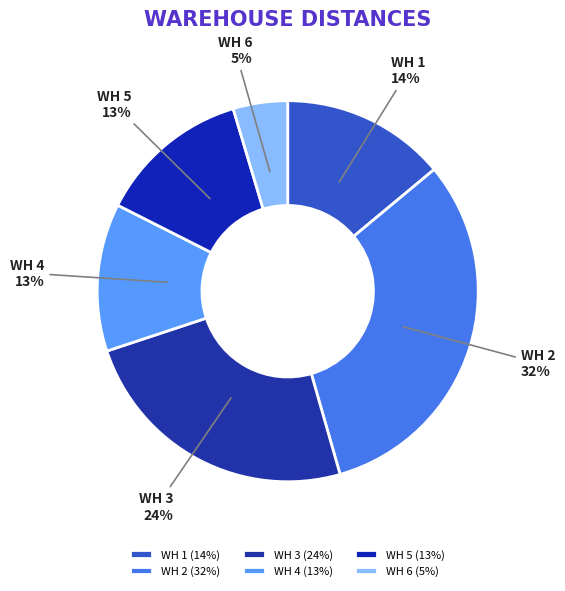

Do WH 2 and WH 3 together represent more than half of the pie?

Yes